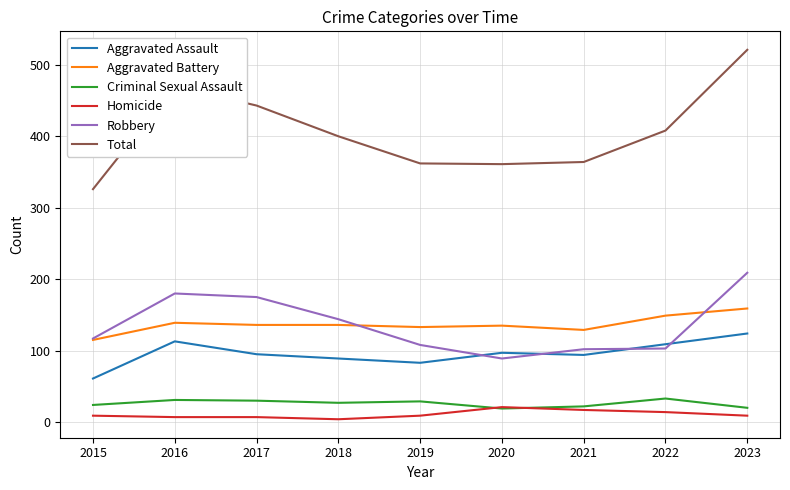

What is the difference between the second highest and minimum values in the Robbery series?

91